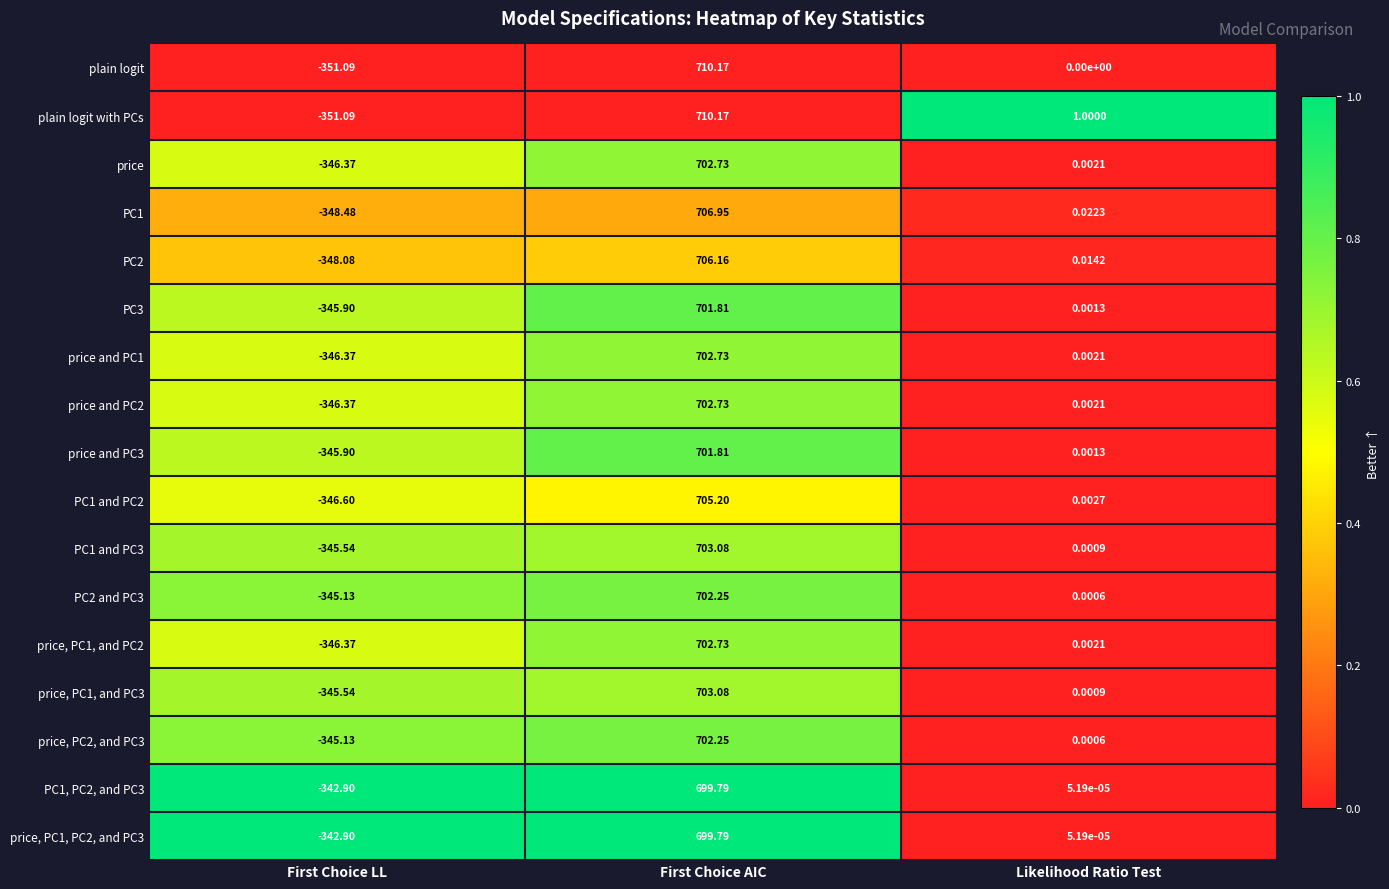

At which label is price and PC2 closest to 178?

Likelihood Ratio Test